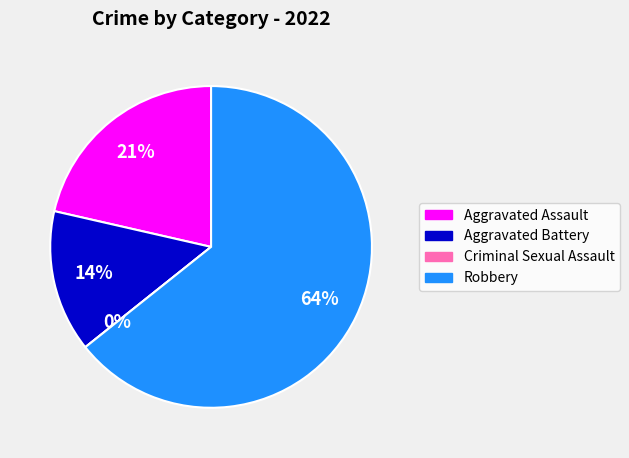

Is it true that Aggravated Assault is 15% of the pie?

False